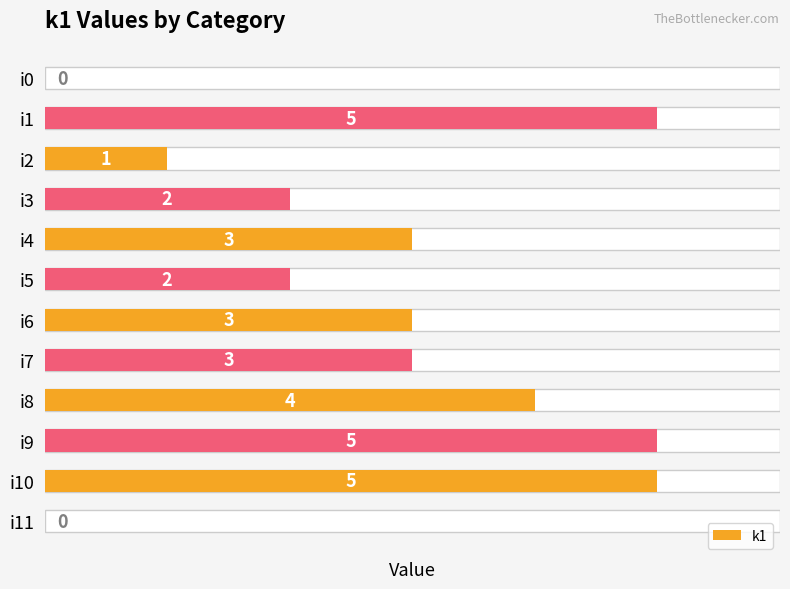

How many bars are there in total?

12